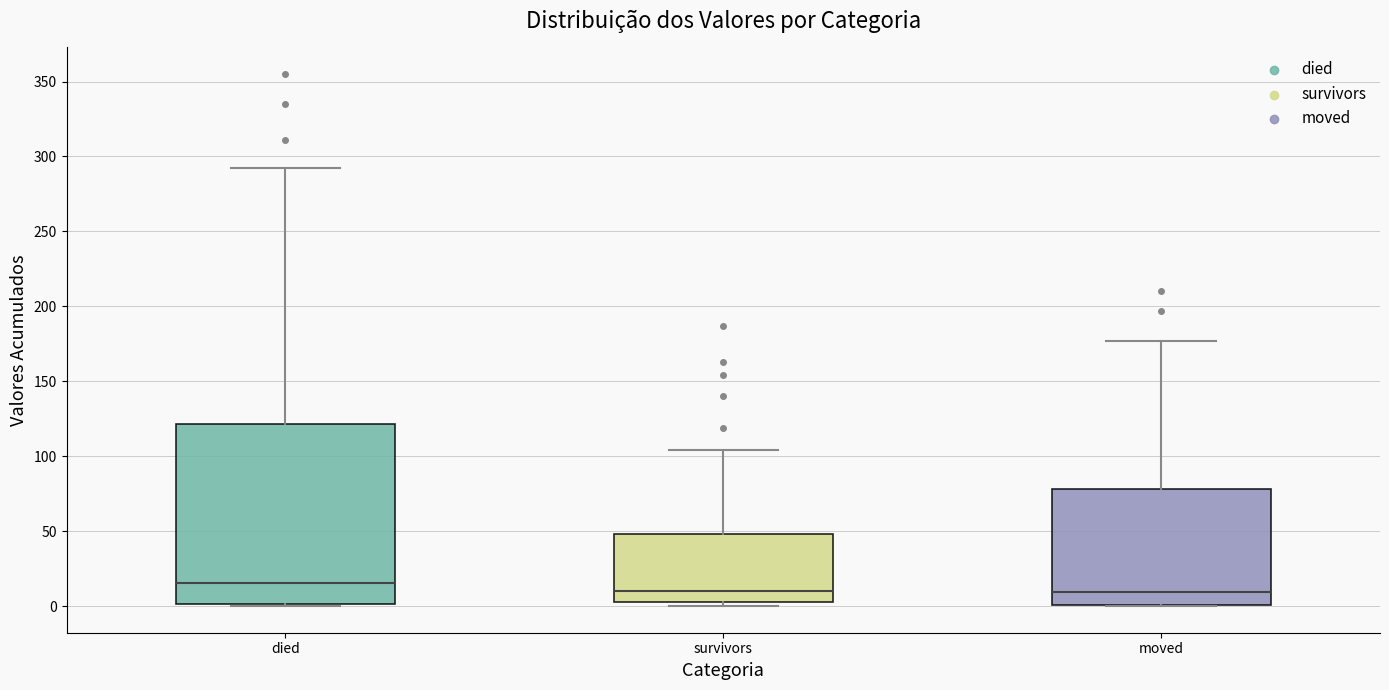

Reading left to right, transcribe this box plot: for each box, give where its median line is, the range the box spans, and where its two whiskers end, as read against the y-axis. The values are not printed on the chart, so give them approximately, as read against the axis.

died: median 15, box 0 to 120, whiskers 0 to 290
survivors: median 10, box 5 to 50, whiskers 0 to 105
moved: median 10, box 0 to 80, whiskers 0 to 175